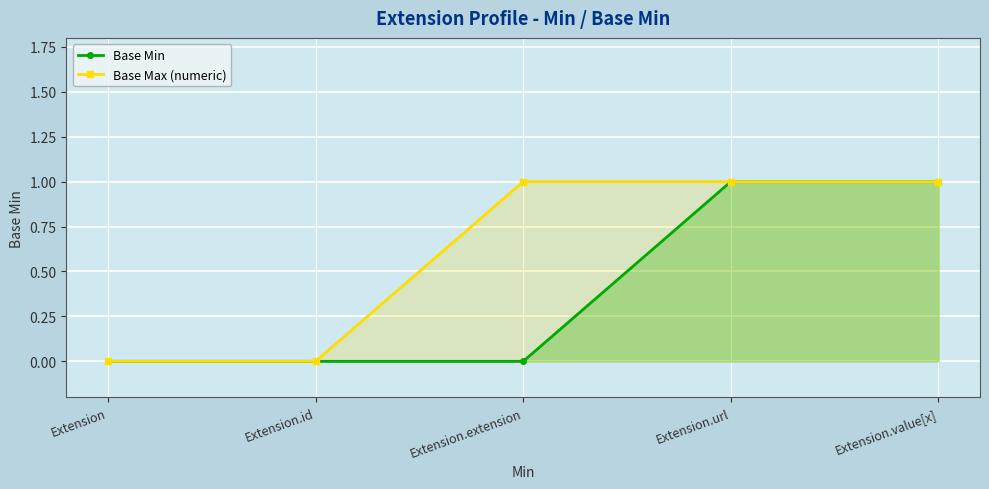

At how many categories does at least one series exceed 0?

3